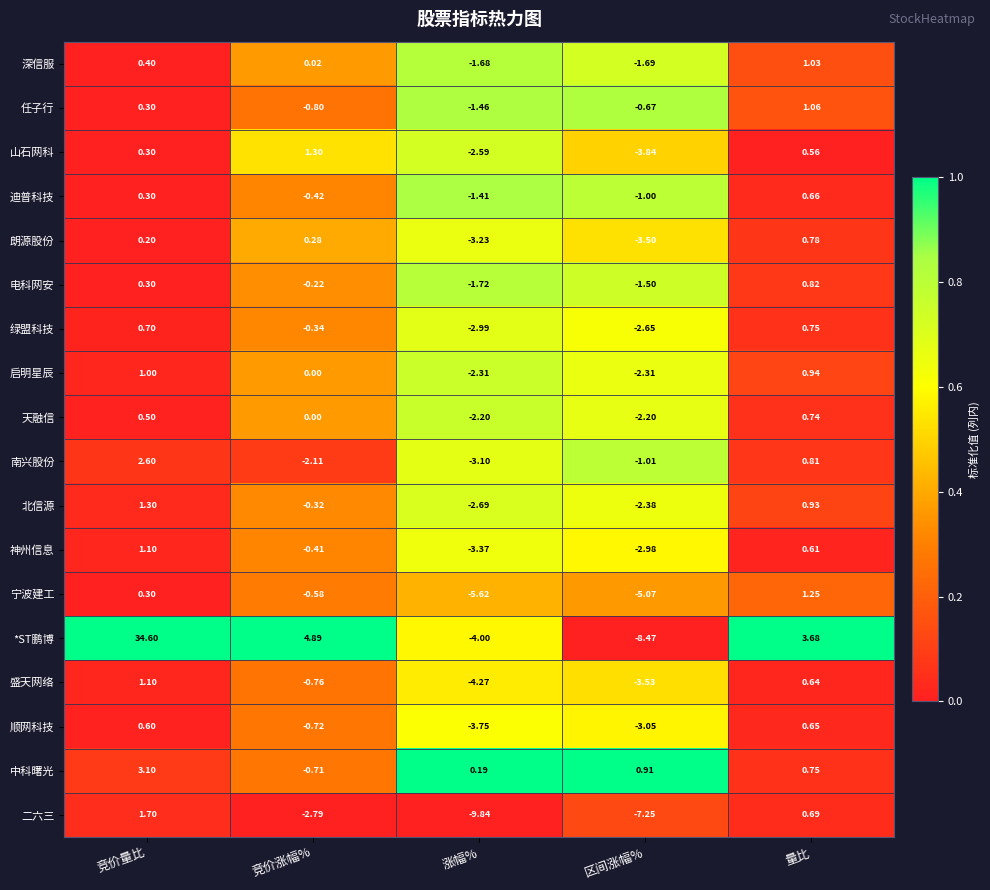

Which series has the widest spread of values?

*ST鹏博